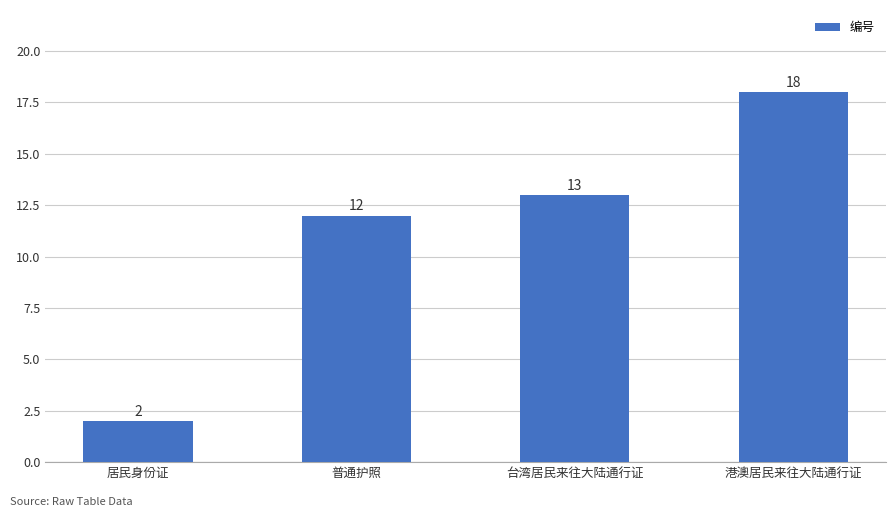

Reading left to right, extract all data points from this chart.

2	12	13	18